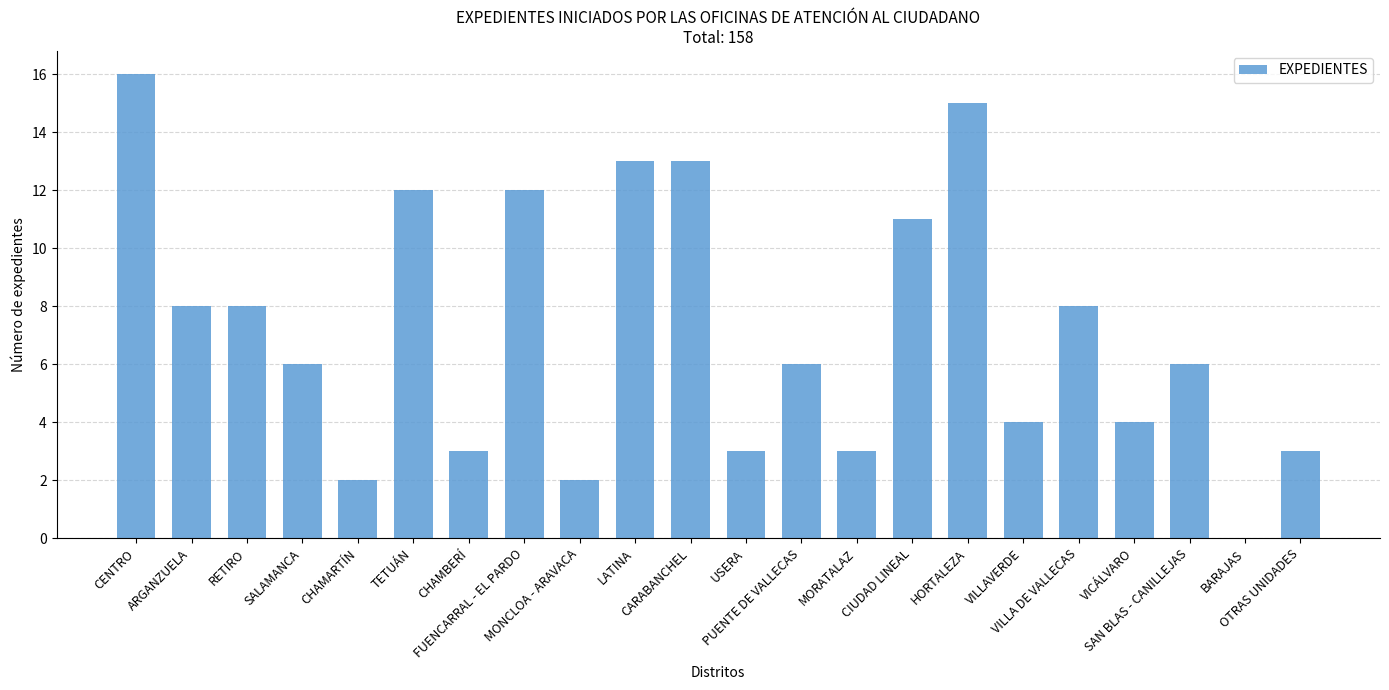

What is the maximum value shown in the chart?

16